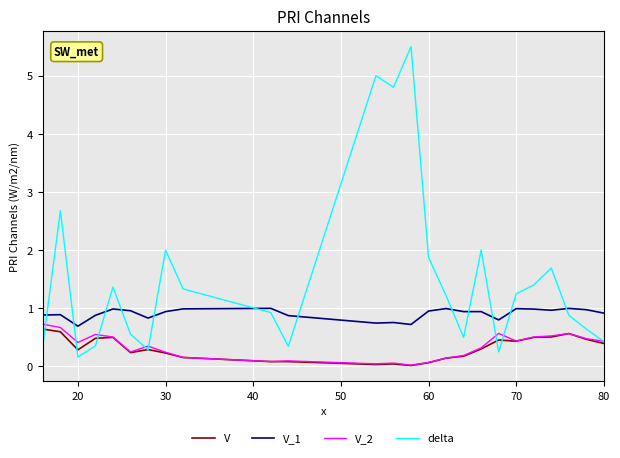

What is the greatest value displayed?

5.5